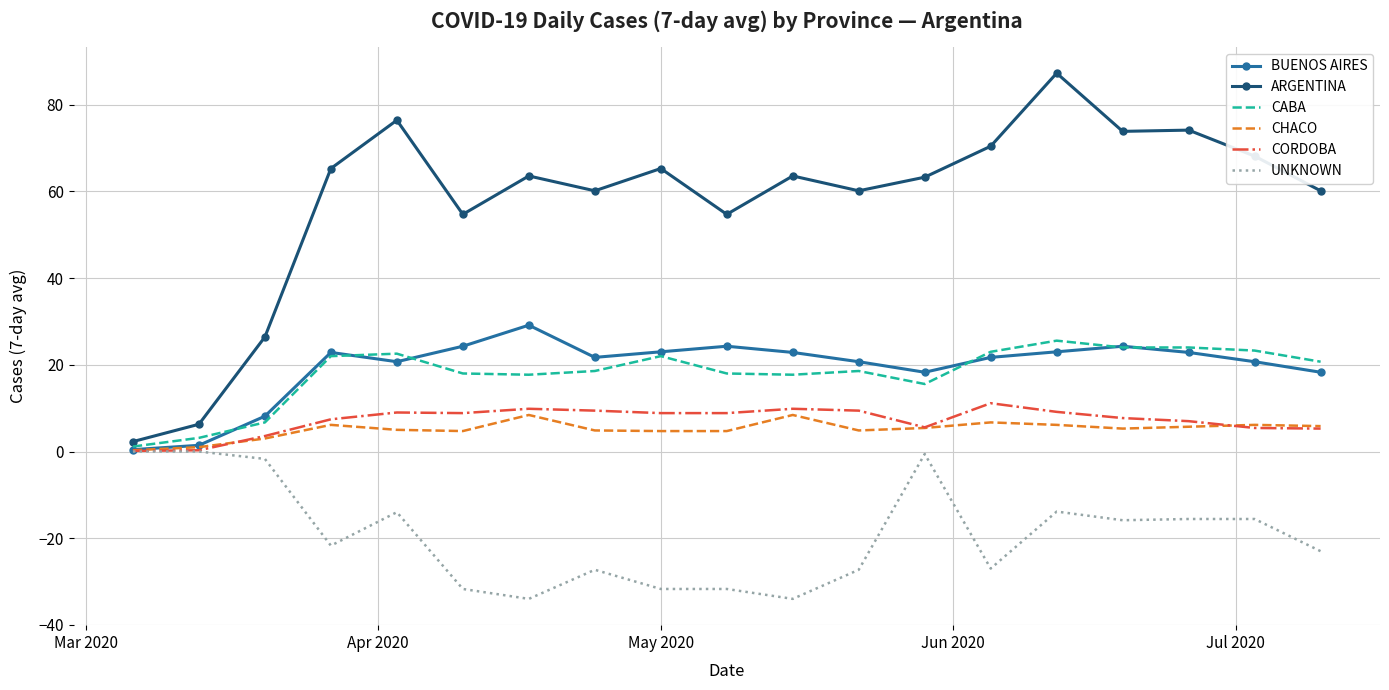

What is the difference between the maximum and minimum values in the CABA series?

24.4